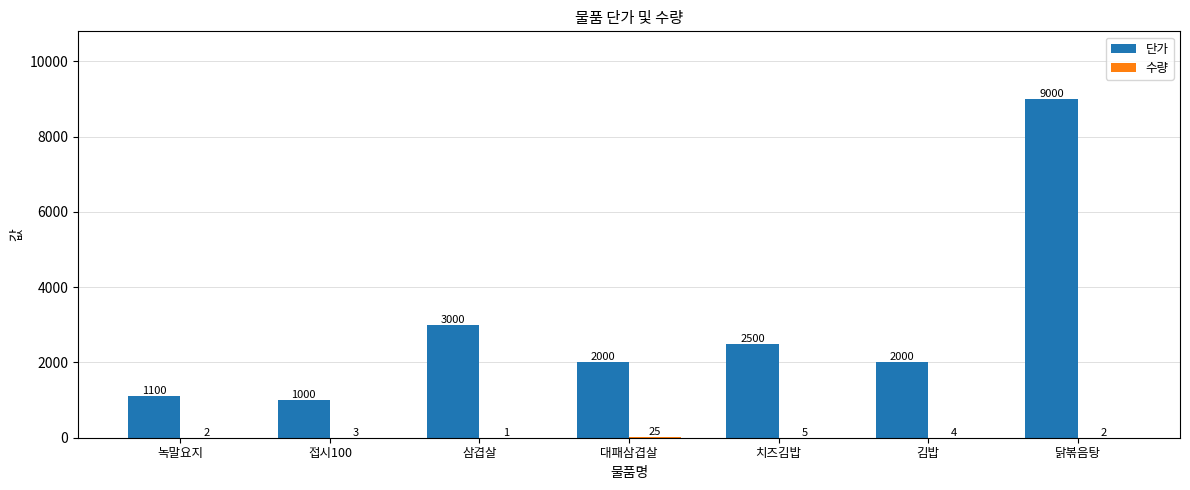

What is the greatest value displayed?

9000